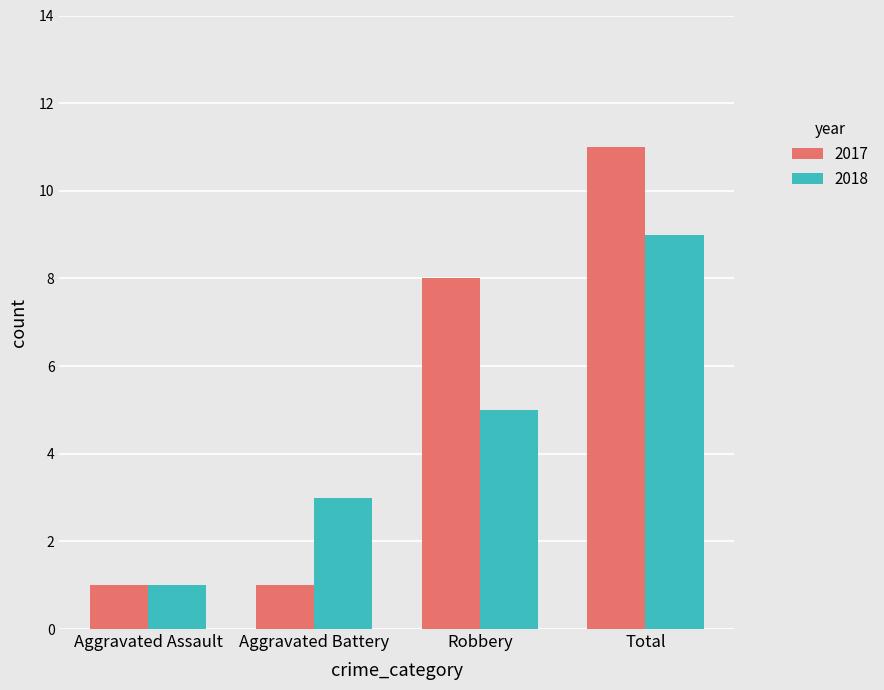

What is the difference between the 2018 values at Total and Aggravated Battery?

6